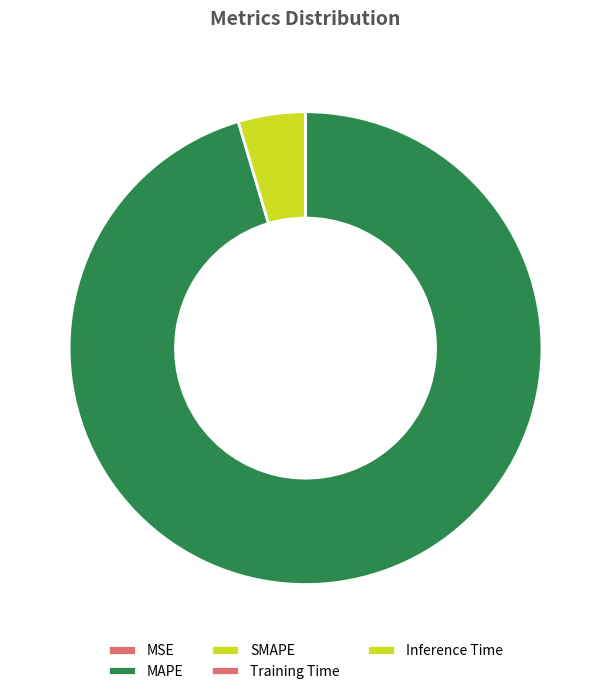

Is it true that MAPE is 87% of the pie?

False